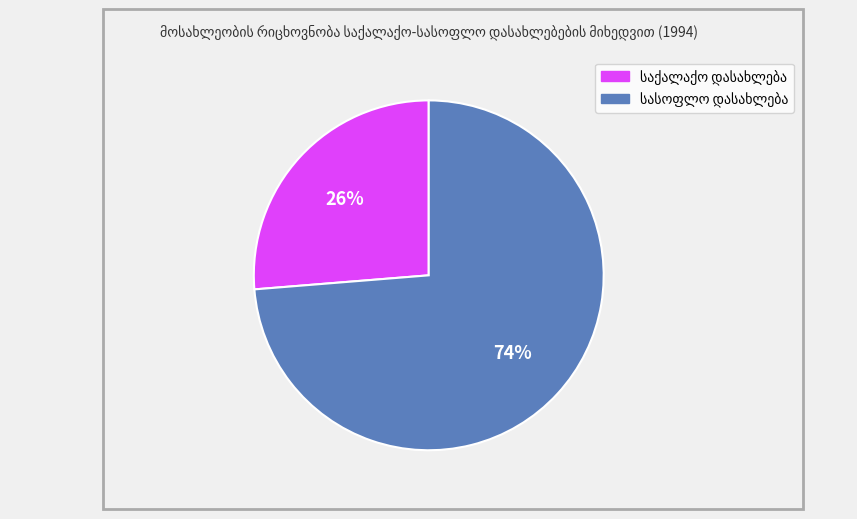

How many slices are in this pie chart?

2